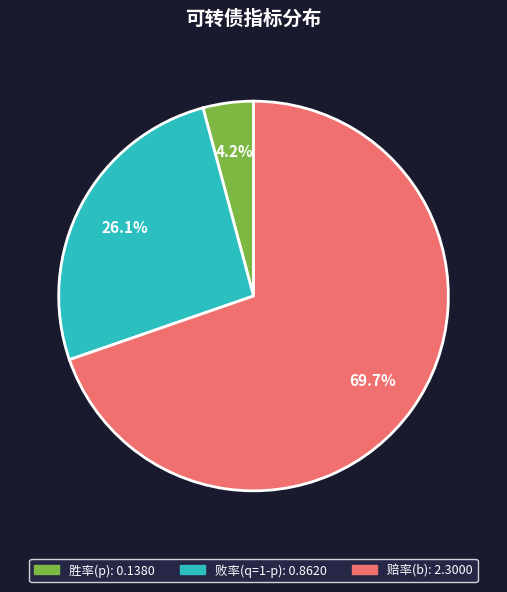

The 赔率(b) slice represents 75% of the pie. True or false?

False